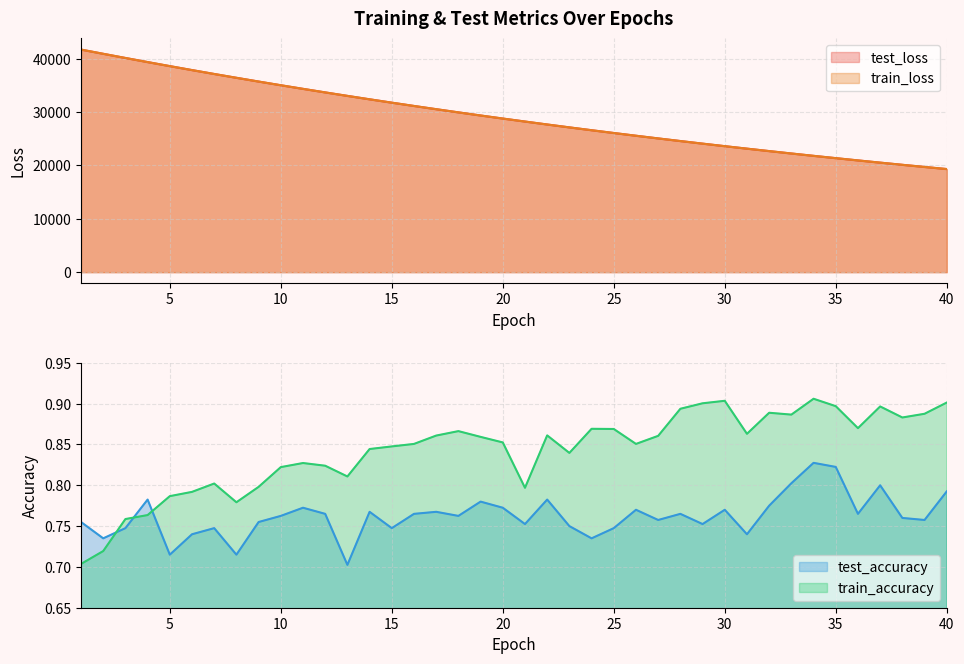

Between 18 and 38, which series saw the biggest shift?

test_loss